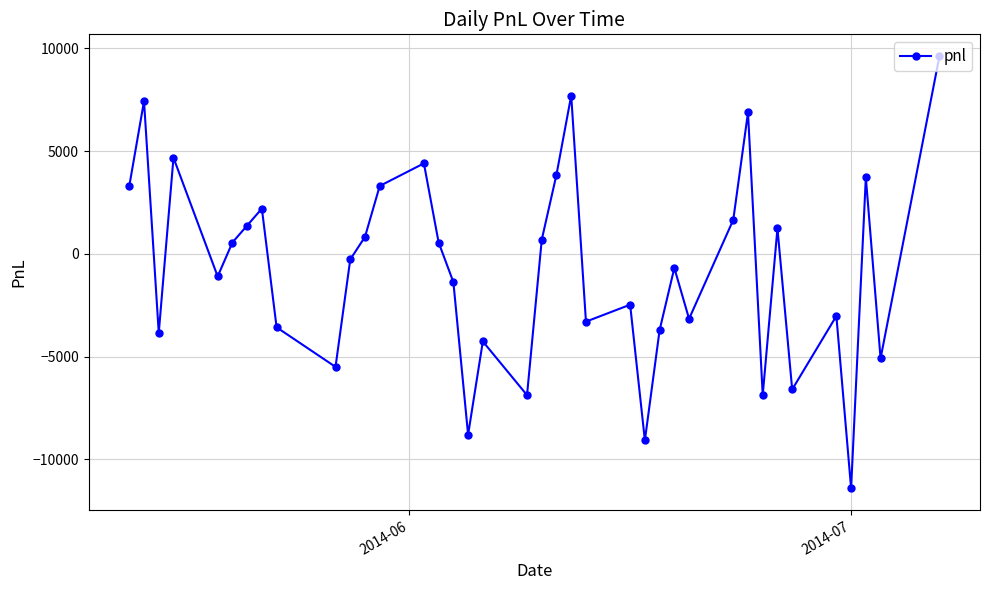

How many interior local peaks (higher than both neighbors) does the data have?

12